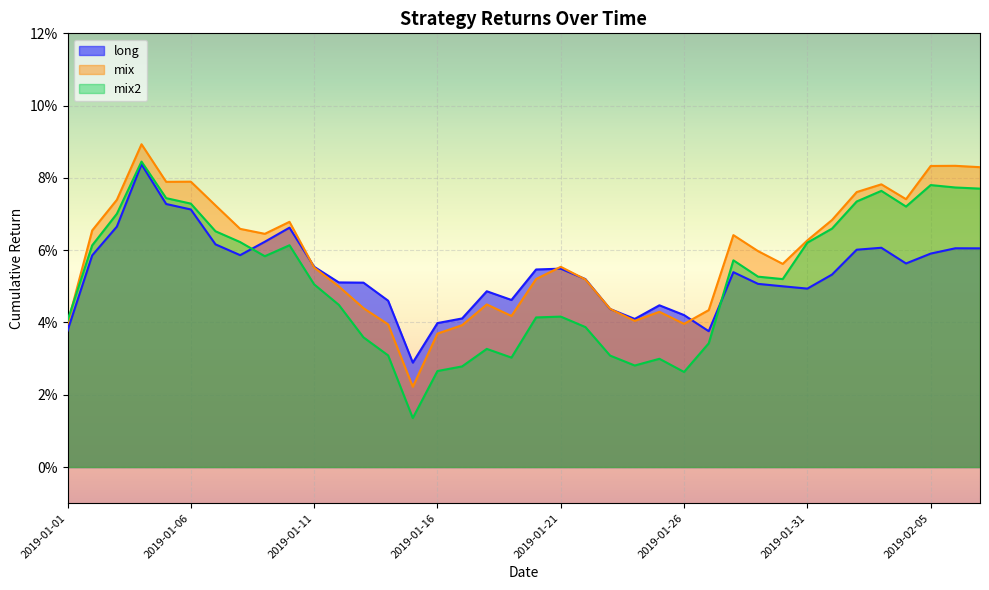

List the series in order of their peak value, highest first.

mix, mix2, long